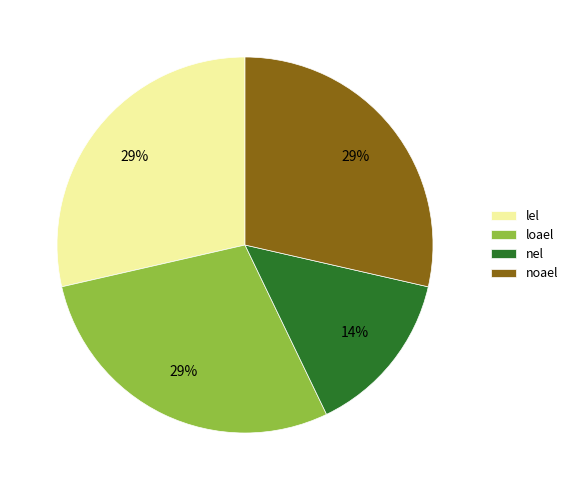

Does loael represent more than half of the total?

No